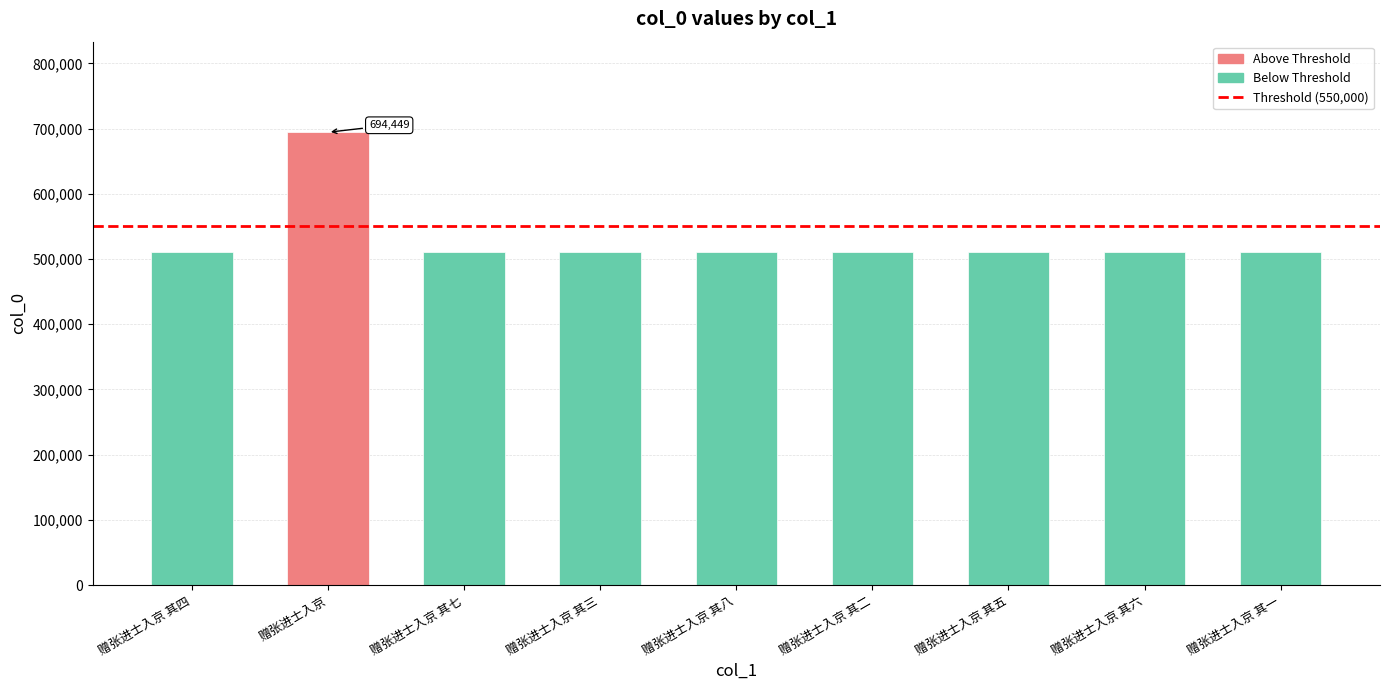

Count the number of data series in this chart.

1